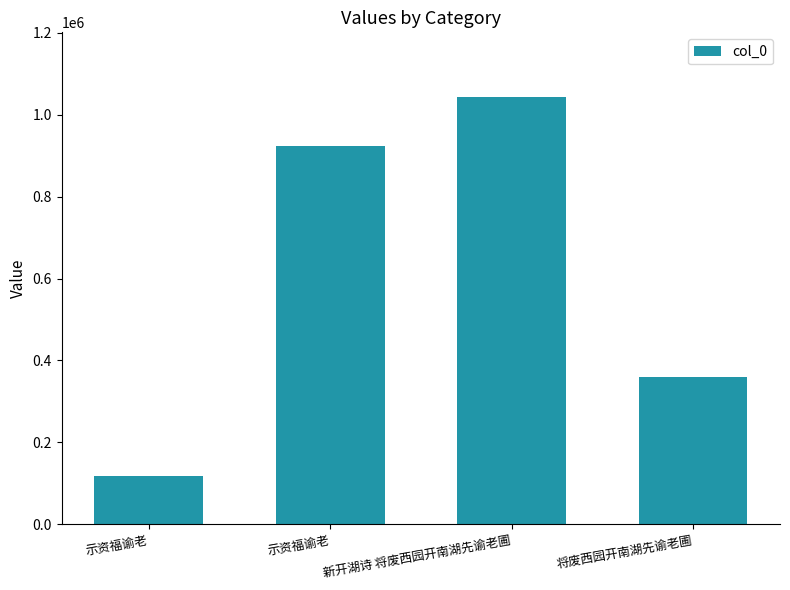

List the labels in order of value, smallest first.

示资福谕老, 将废西园开南湖先谕老圃, 示资福谕老, 新开湖诗 将废西园开南湖先谕老圃